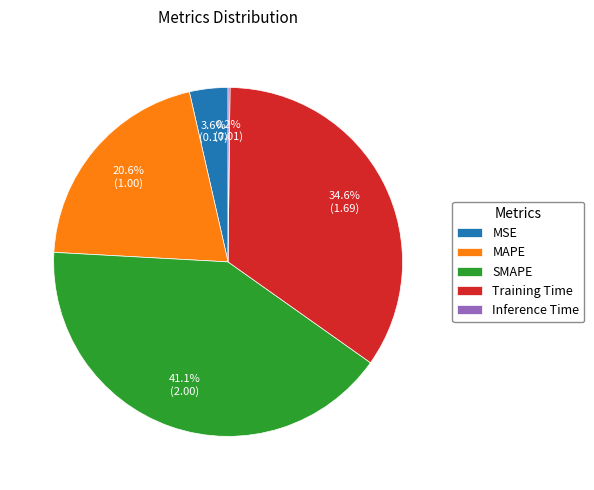

Which slice is the largest?

SMAPE